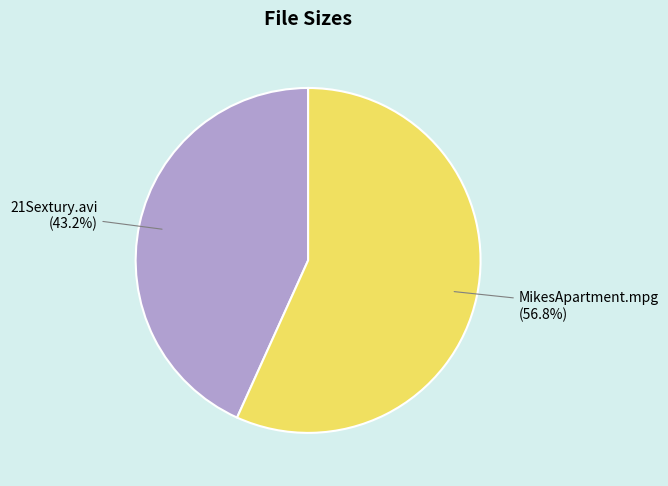

Does any single category account for the majority?

Yes